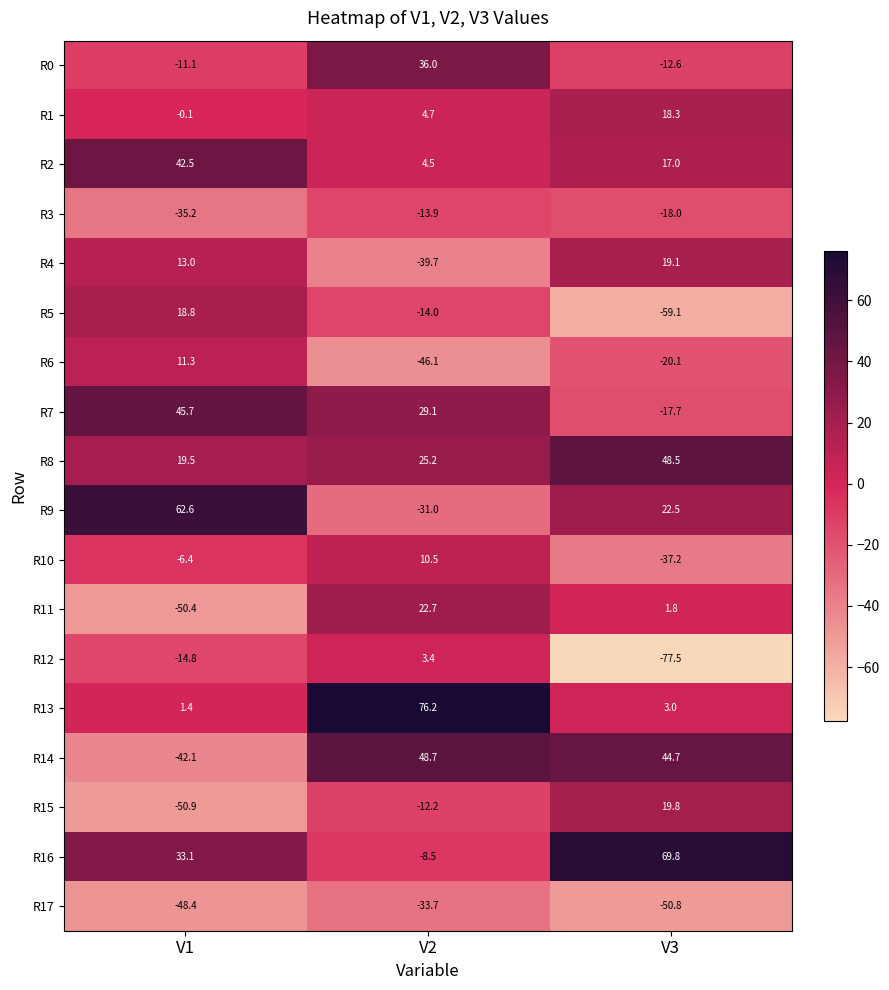

What is the difference between the maximum and second lowest values in the R16 series?

36.7